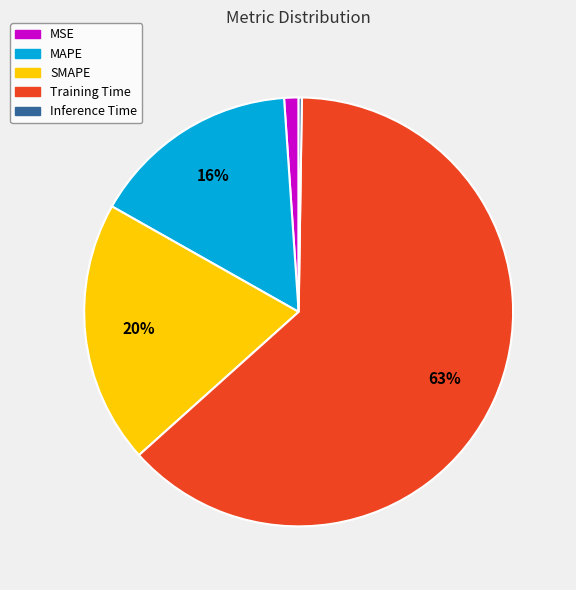

What is the largest slice in the pie chart?

Training Time